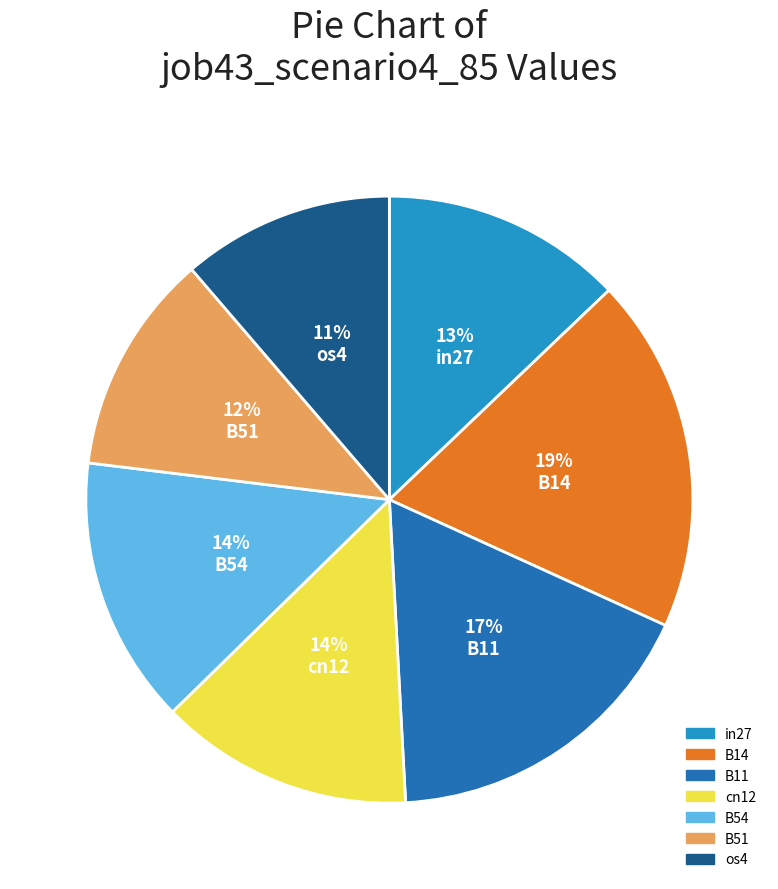

To the nearest percent, what is the average slice percentage?

14%